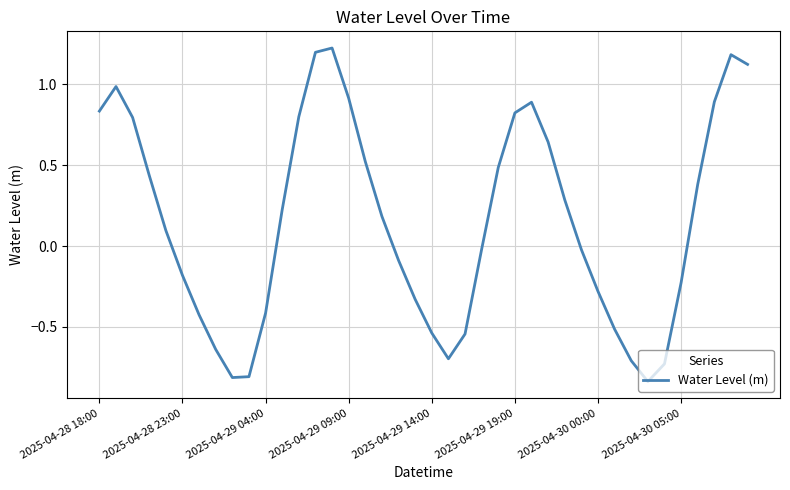

What is the difference between the maximum and minimum values?

2.1